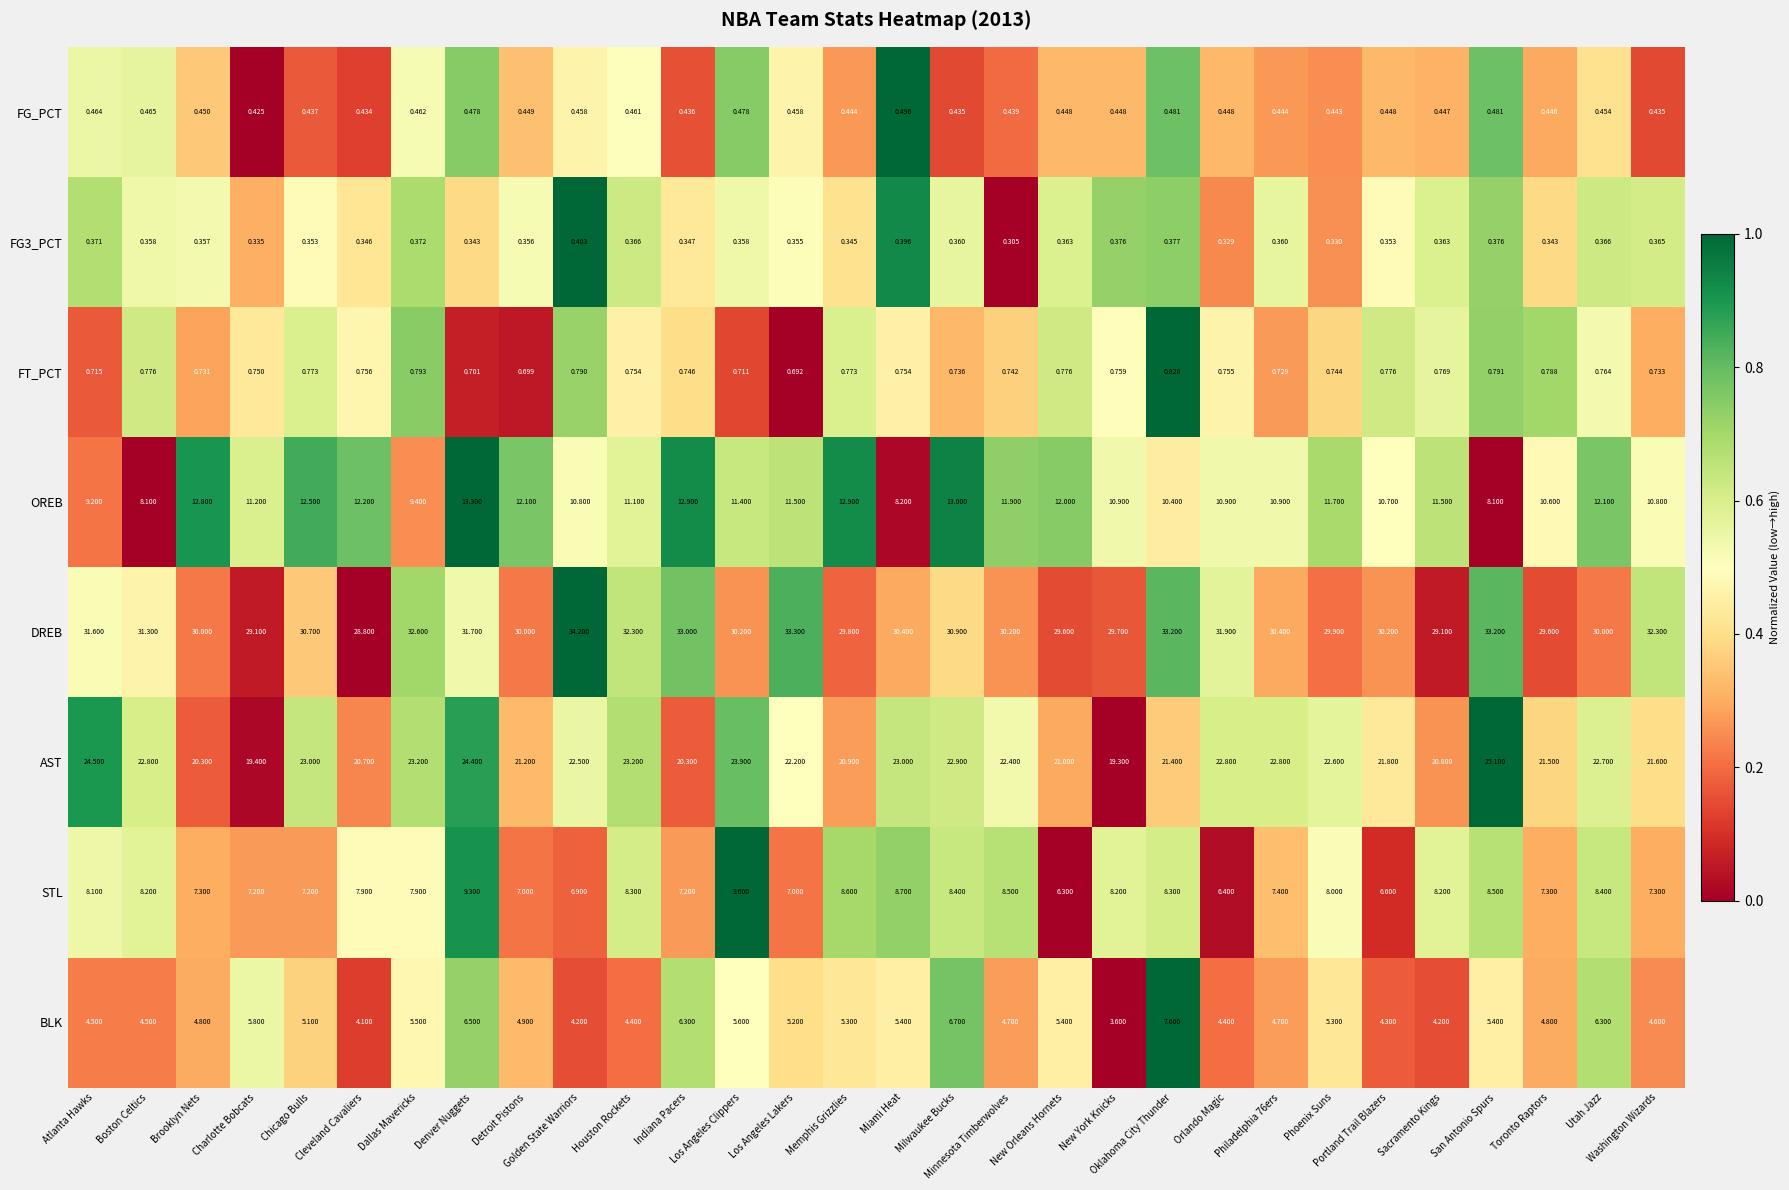

Count the number of data series in this chart.

8